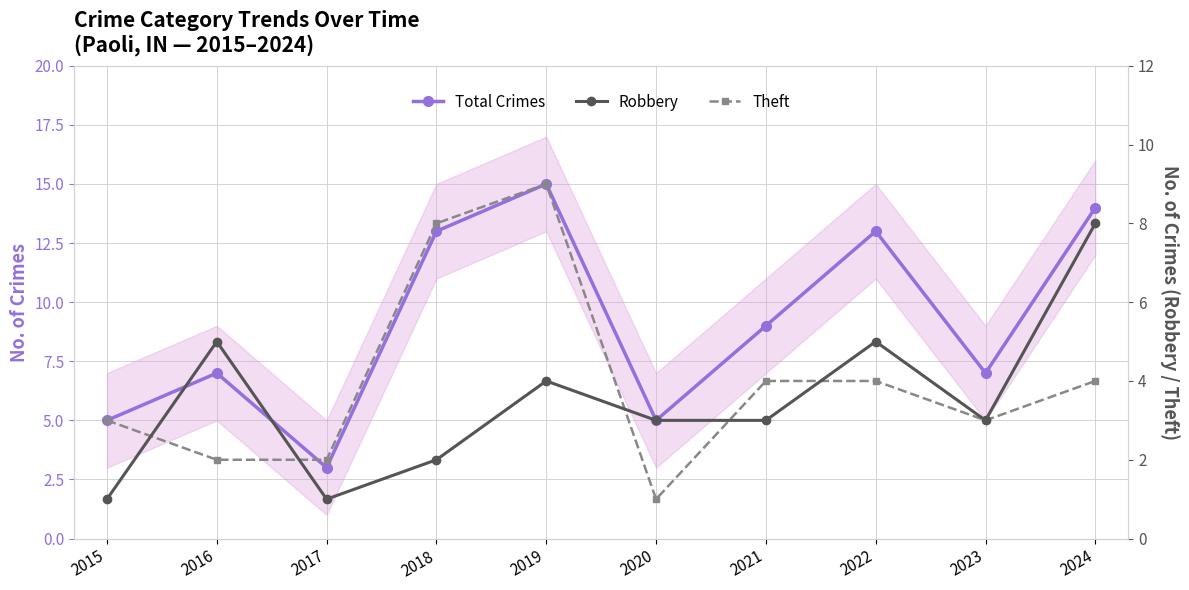

List the series in order of their peak value, lowest first.

Robbery, Theft, Total Crimes